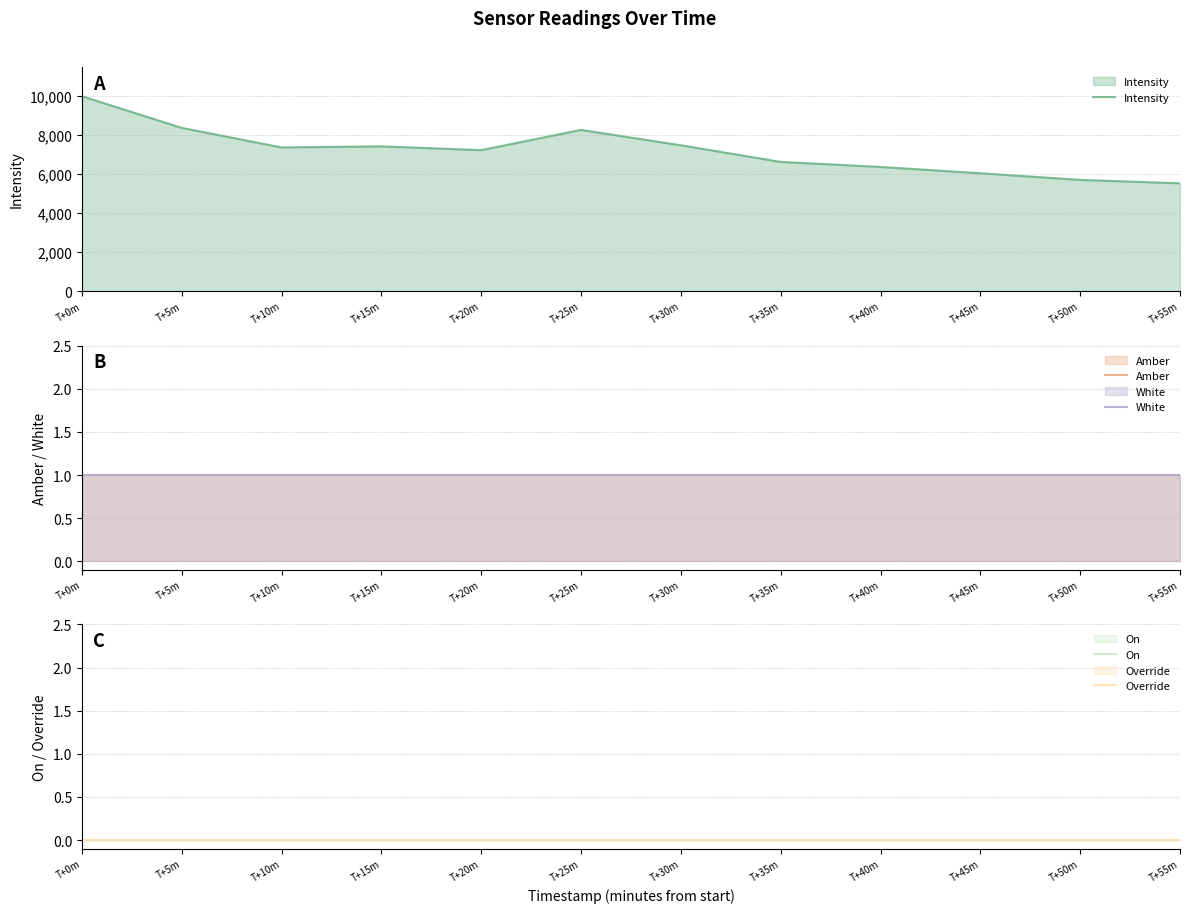

At which category does Intensity reach its first local peak?

T+15m